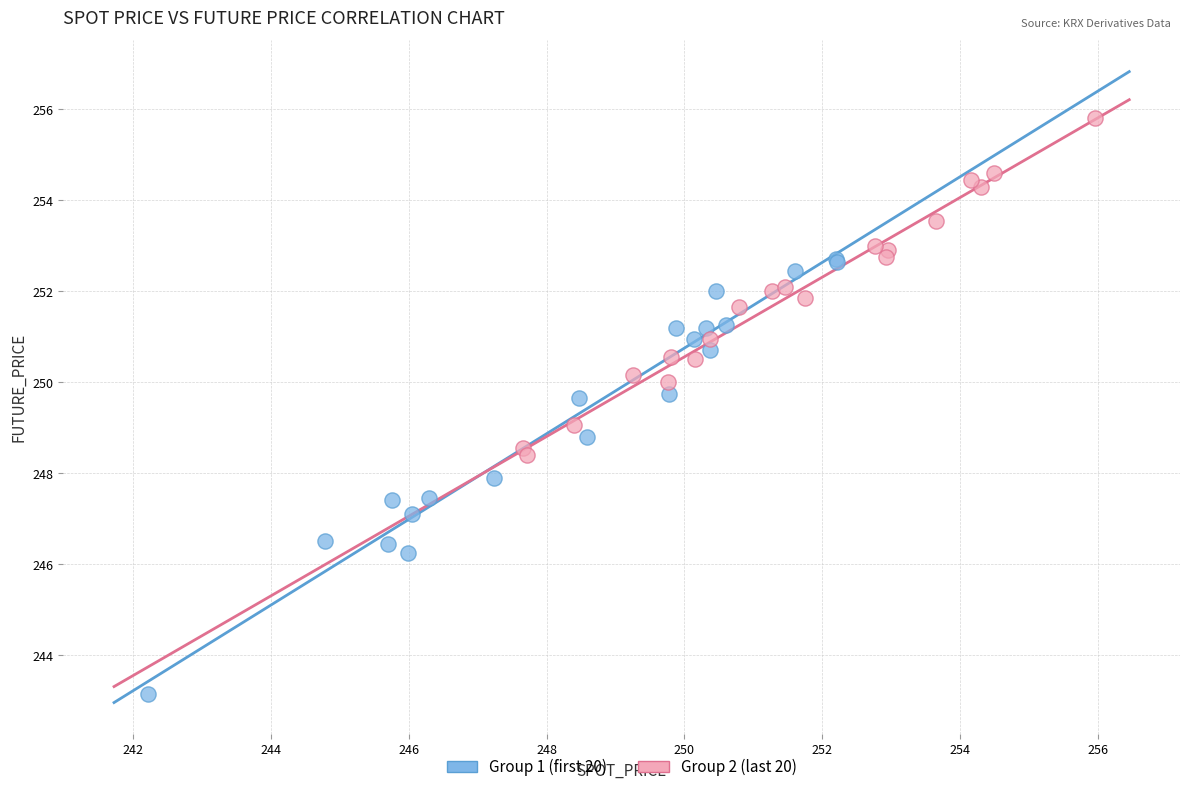

Which series contains the highest Y value?

Group 2 (last 20)